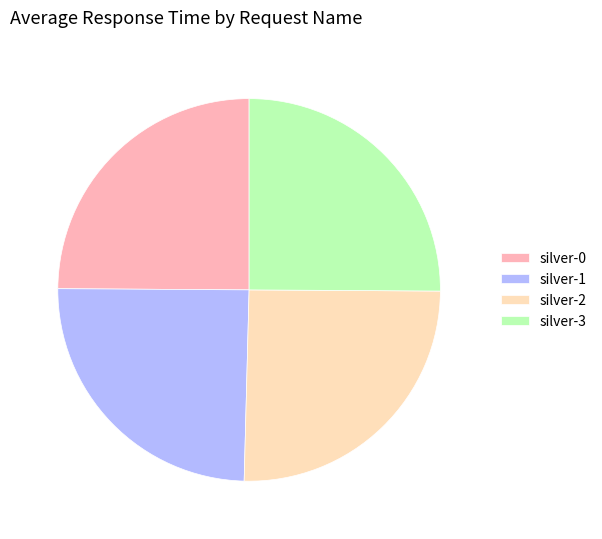

Is there a majority slice in this chart?

No